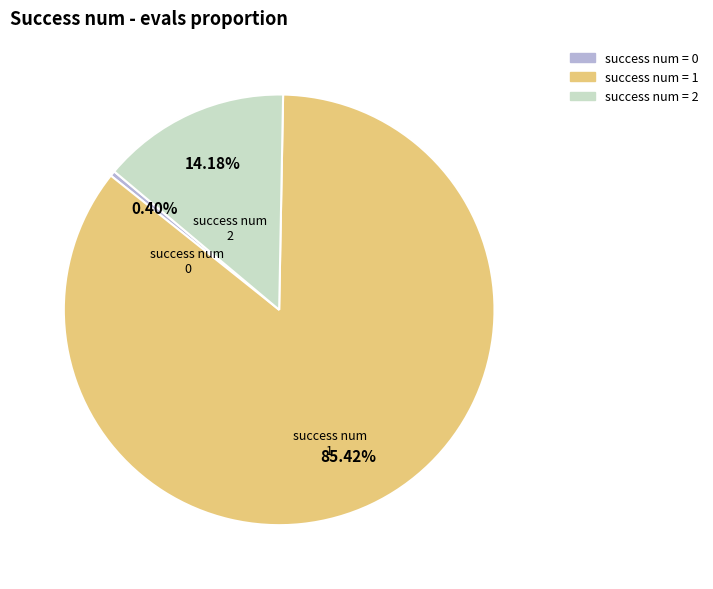

Does any single category account for the majority?

Yes